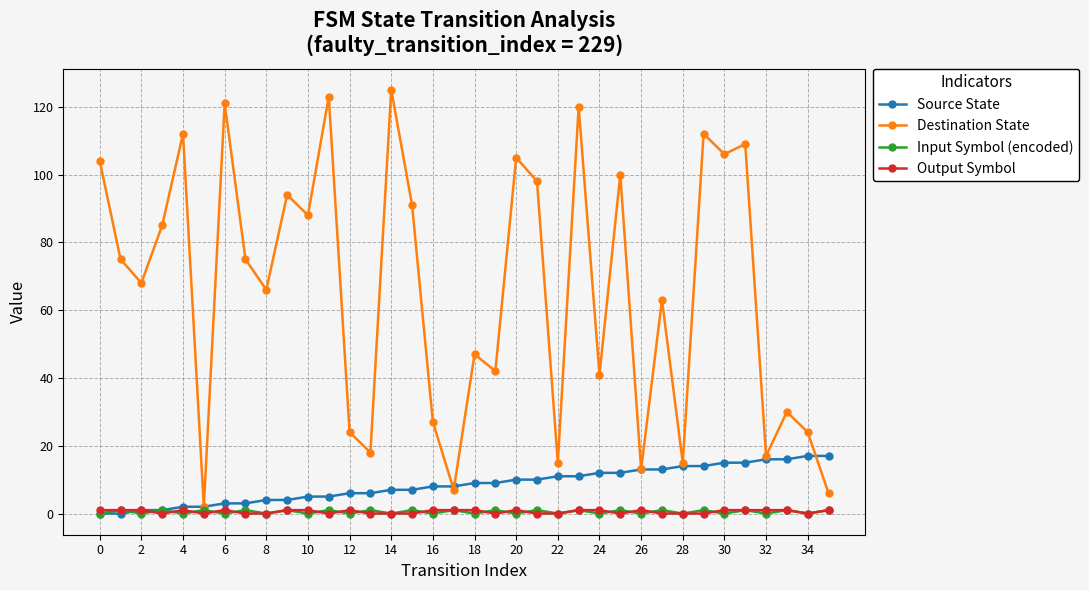

Which series has the largest total across all categories?

Destination State